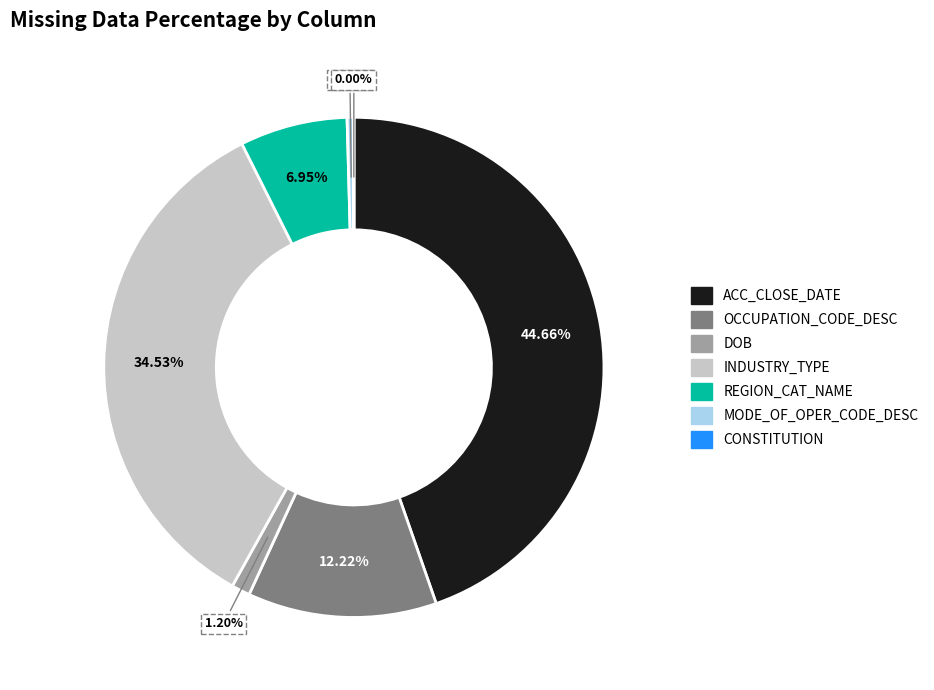

To the nearest percent, what is the combined percentage of ACC_CLOSE_DATE and REGION_CAT_NAME?

52%